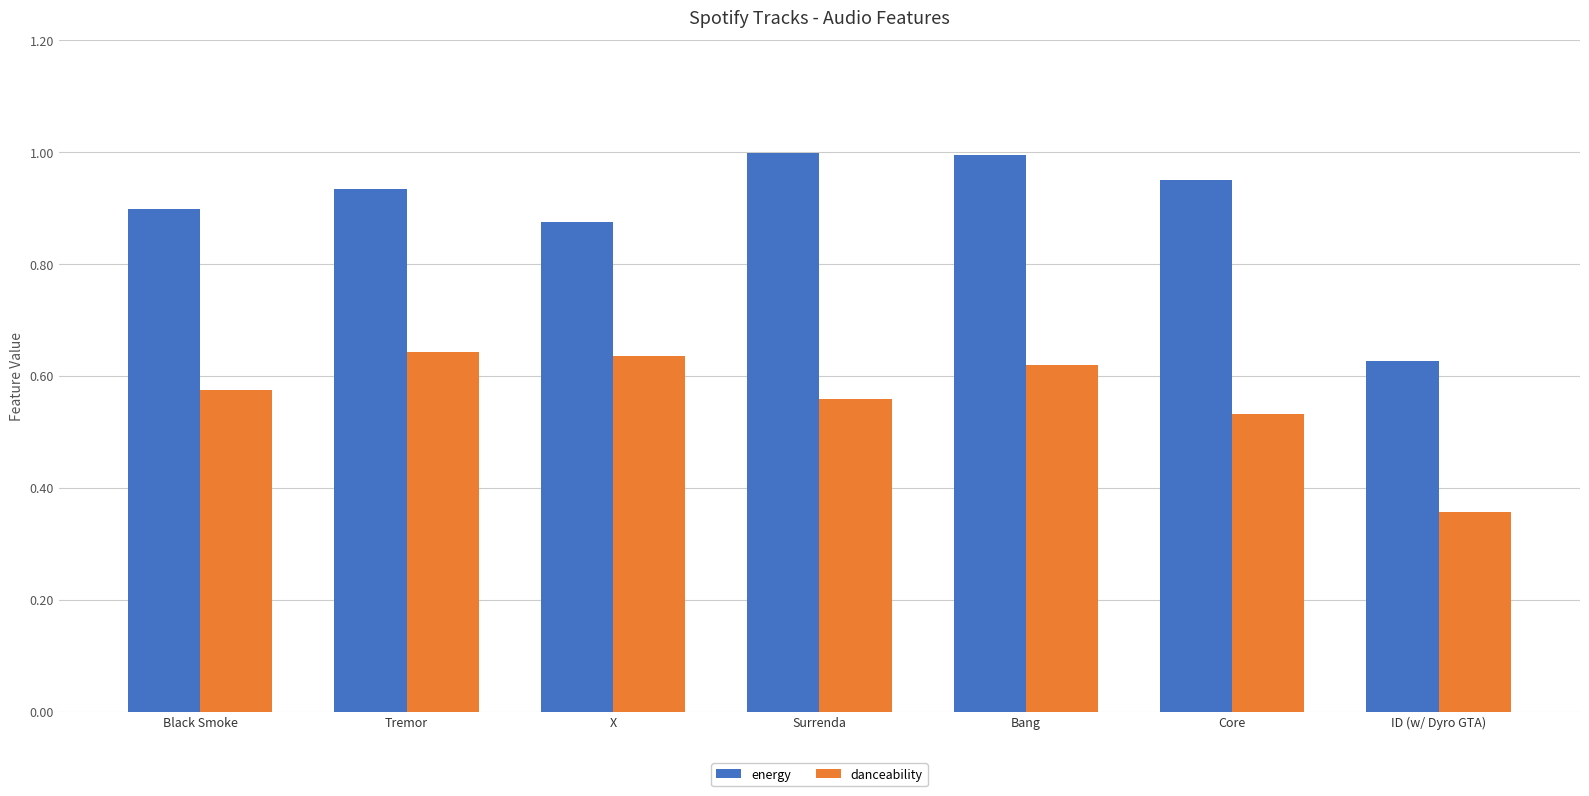

What is the sum of the danceability values at X and Black Smoke?

1.2